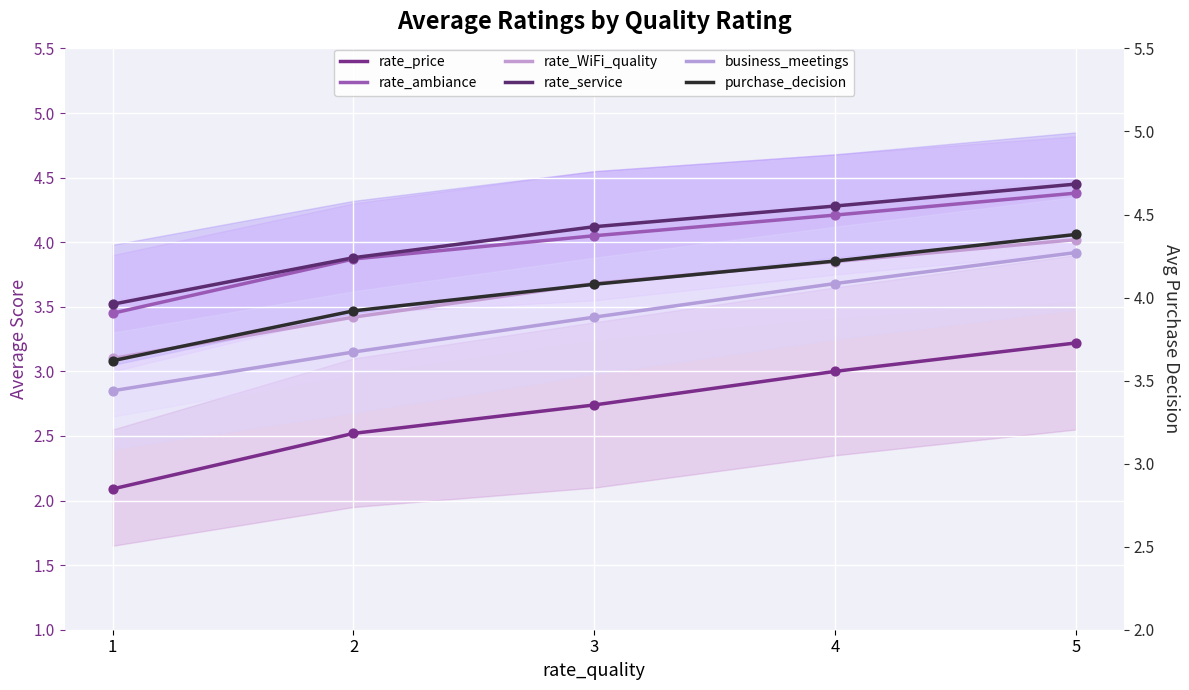

At how many categories does at least one series exceed 2?

5